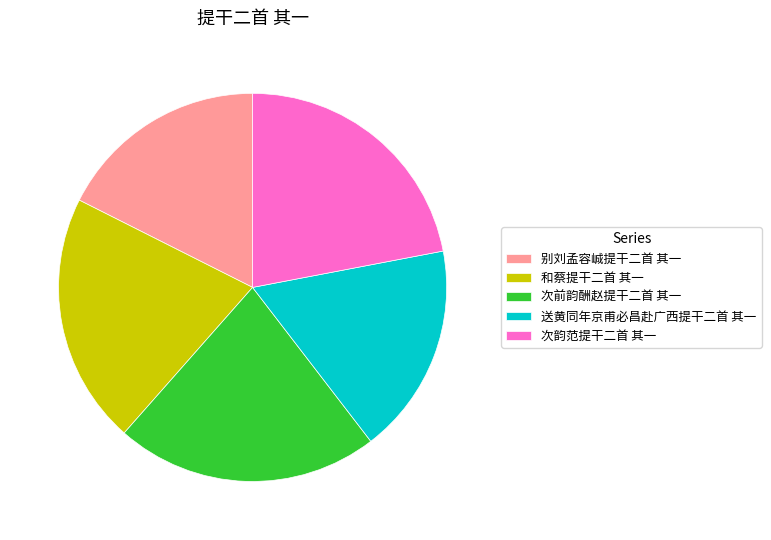

True or false: 送黄同年京甫必昌赴广西提干二首 其一 accounts for 23% of the total.

False